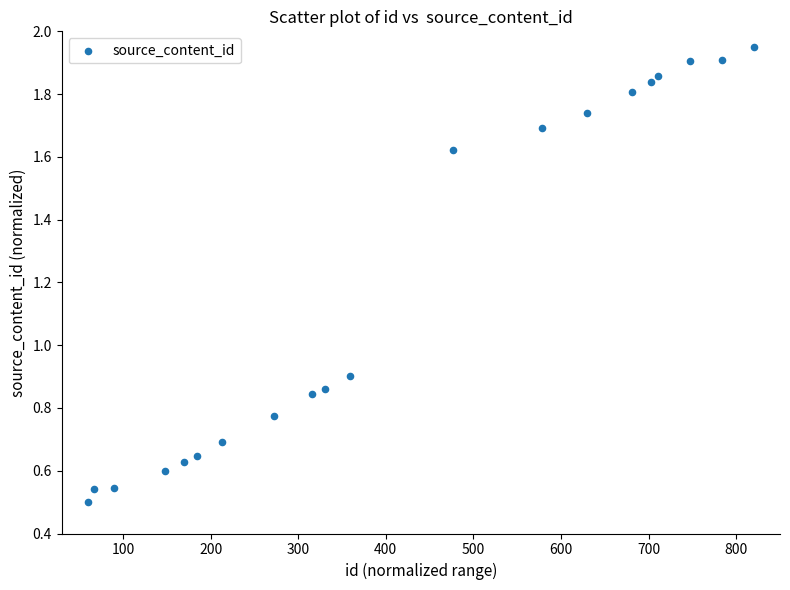

What is the range of X values (max minus min)?

760.0